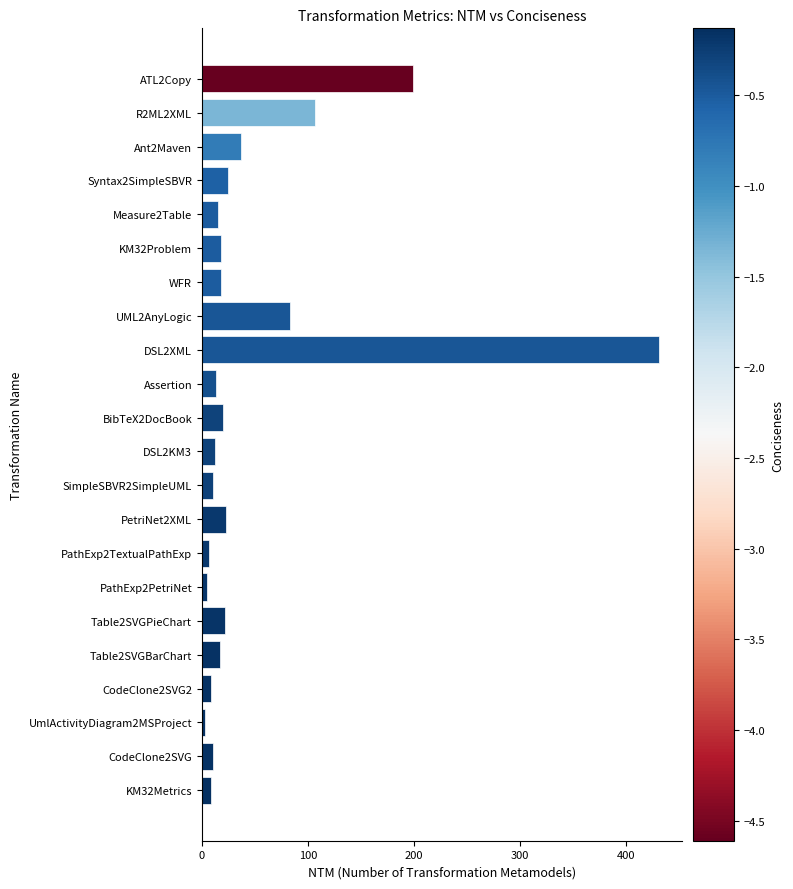

What is the change in value from DSL2XML to Measure2Table?

-416